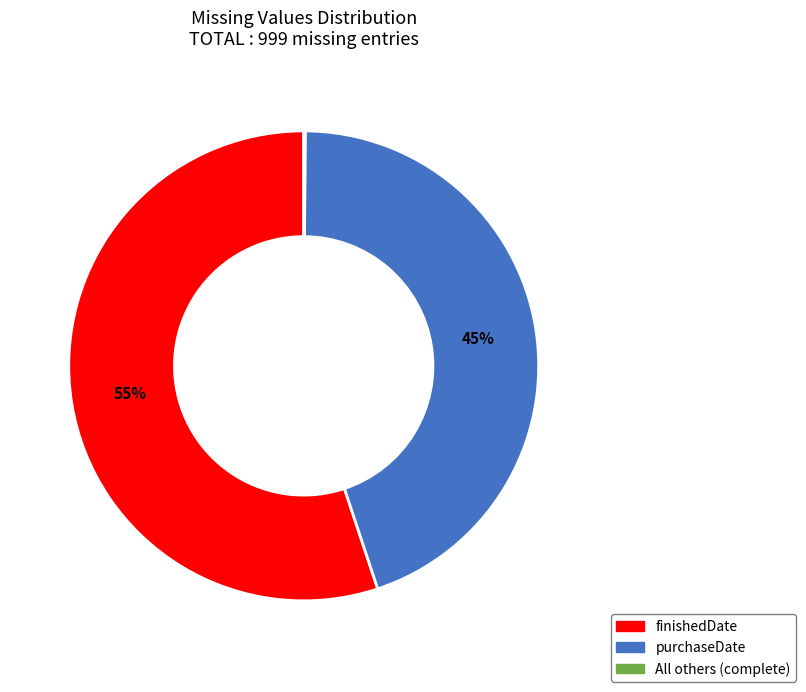

Is it true that finishedDate is 44% of the pie?

False